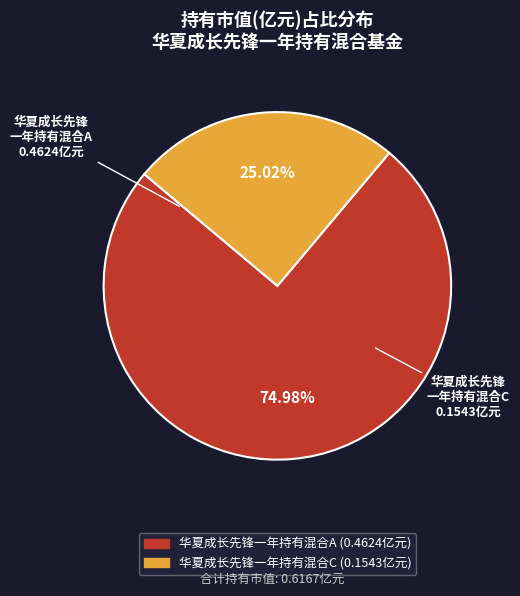

Between 华夏成长先锋一年持有混合C and 华夏成长先锋一年持有混合A, which is larger?

华夏成长先锋一年持有混合A